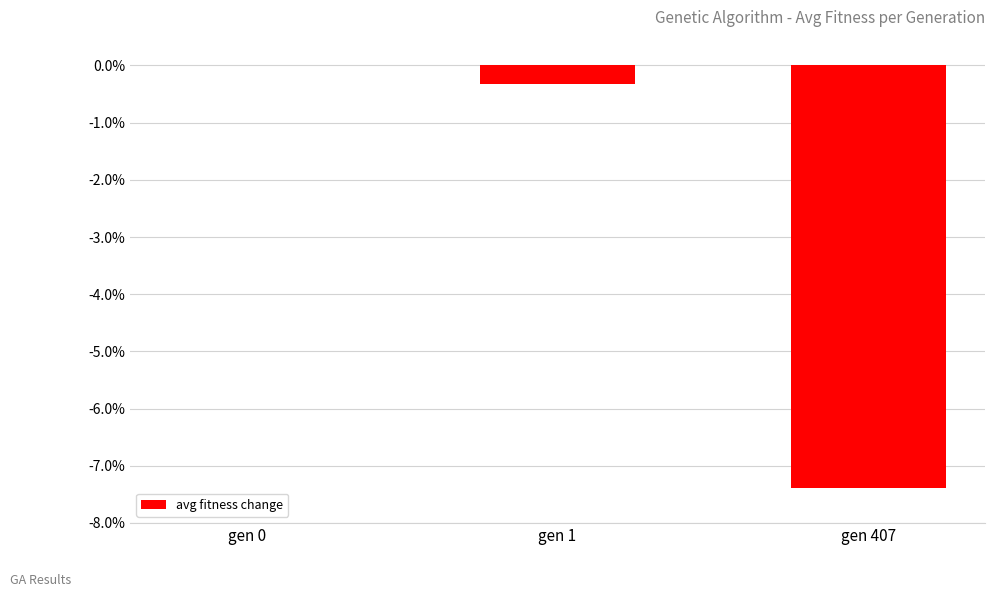

Reading left to right, list all the values displayed in this chart.

gen 0=0.0	gen 1=-0.0	gen 407=-0.1